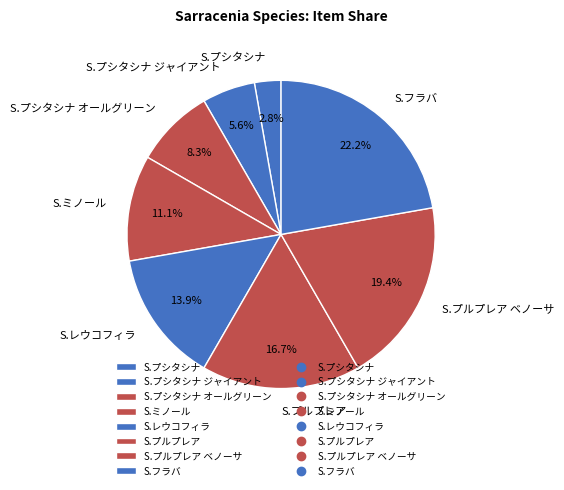

To the nearest percent, what is the combined percentage of S.レウコフィラ and S.ミノール?

25%